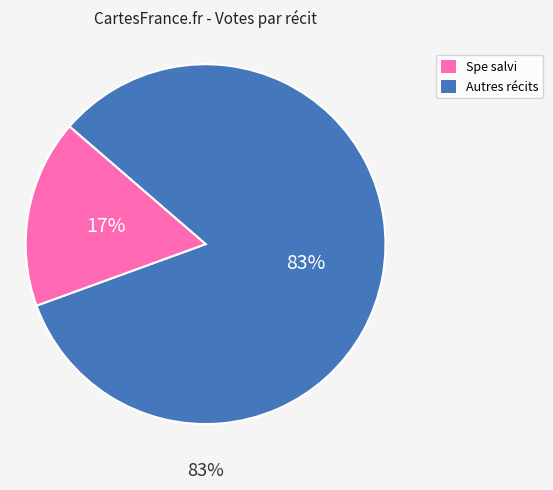

Is it true that День, когда Земля опустела is 15% of the pie?

False